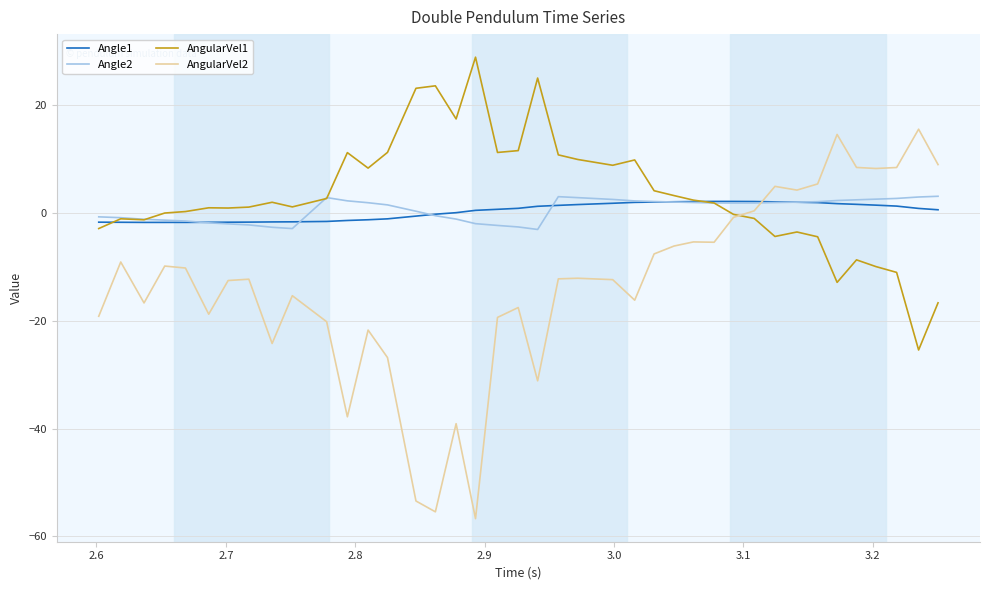

Which series has the largest range (max minus min)?

AngularVel2